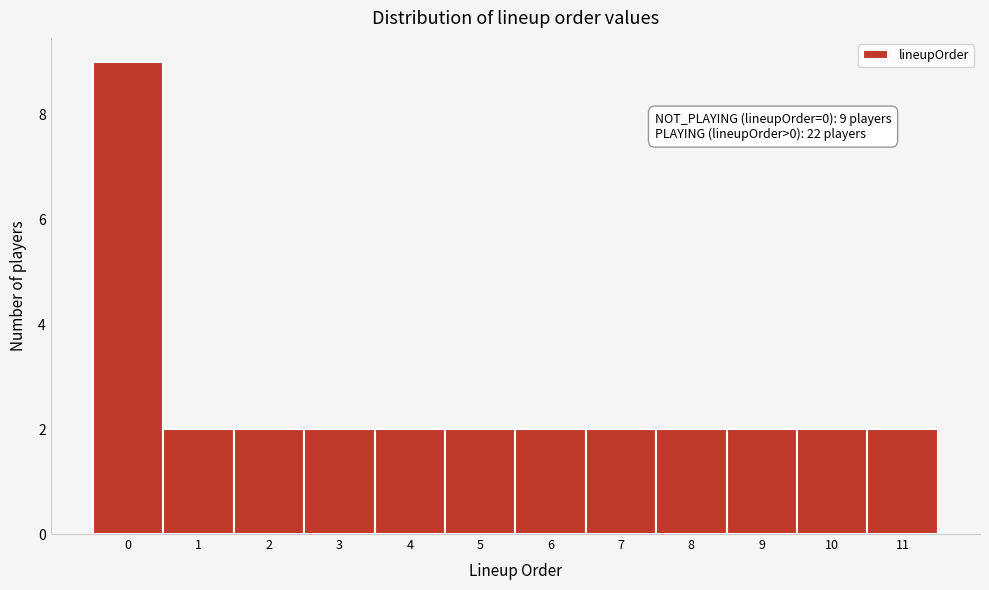

Reading left to right, list all the values displayed in this chart.

9	2	2	2	2	2	2	2	2	2	2	2